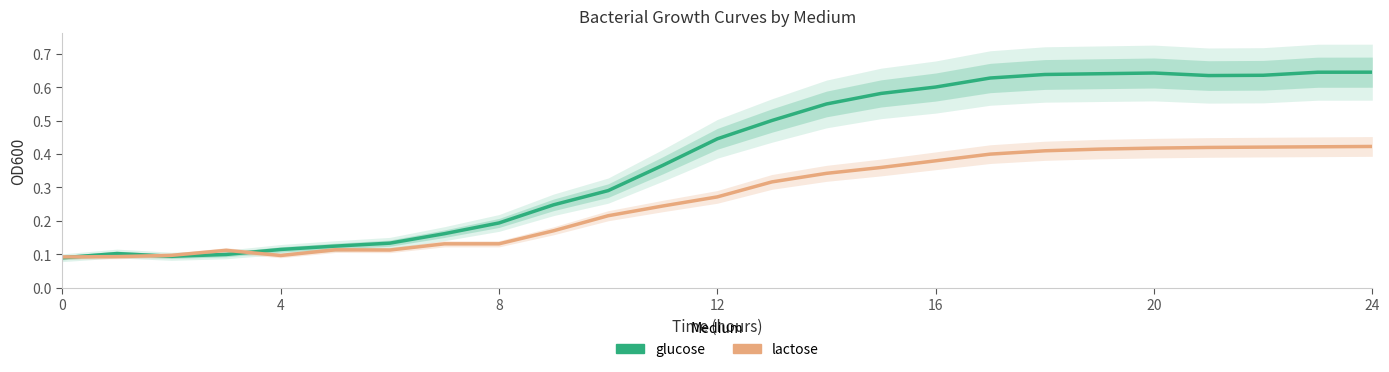

Count the glucose values in the range 0 to 1.

25